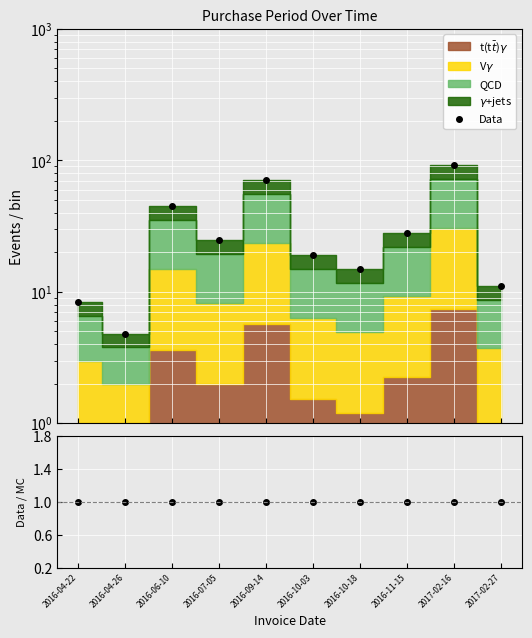

Which series has the largest range (max minus min)?

Data